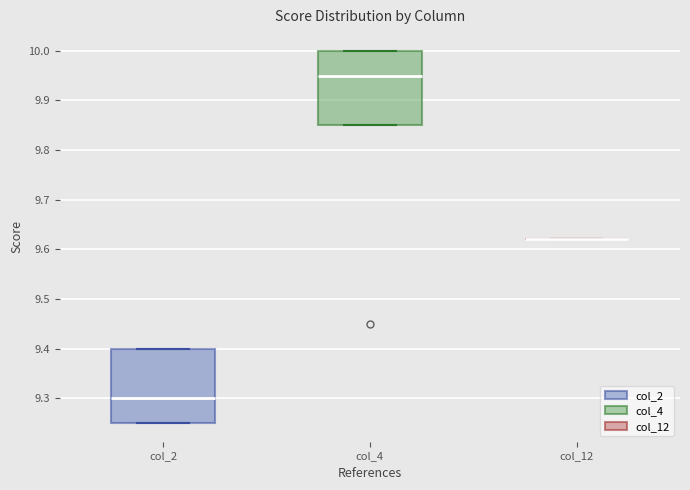

Reading left to right, transcribe this box plot: for each box, give where its median line is, the range the box spans, and where its two whiskers end, as read against the y-axis. The values are not printed on the chart, so give them approximately, as read against the axis.

col_2: median 9.30, box 9.25 to 9.40, whiskers 9.25 to 9.40
col_4: median 9.95, box 9.85 to 10.00, whiskers 9.85 to 10.00
col_12: box collapsed to a line at 9.62, whiskers 9.62 to 9.62